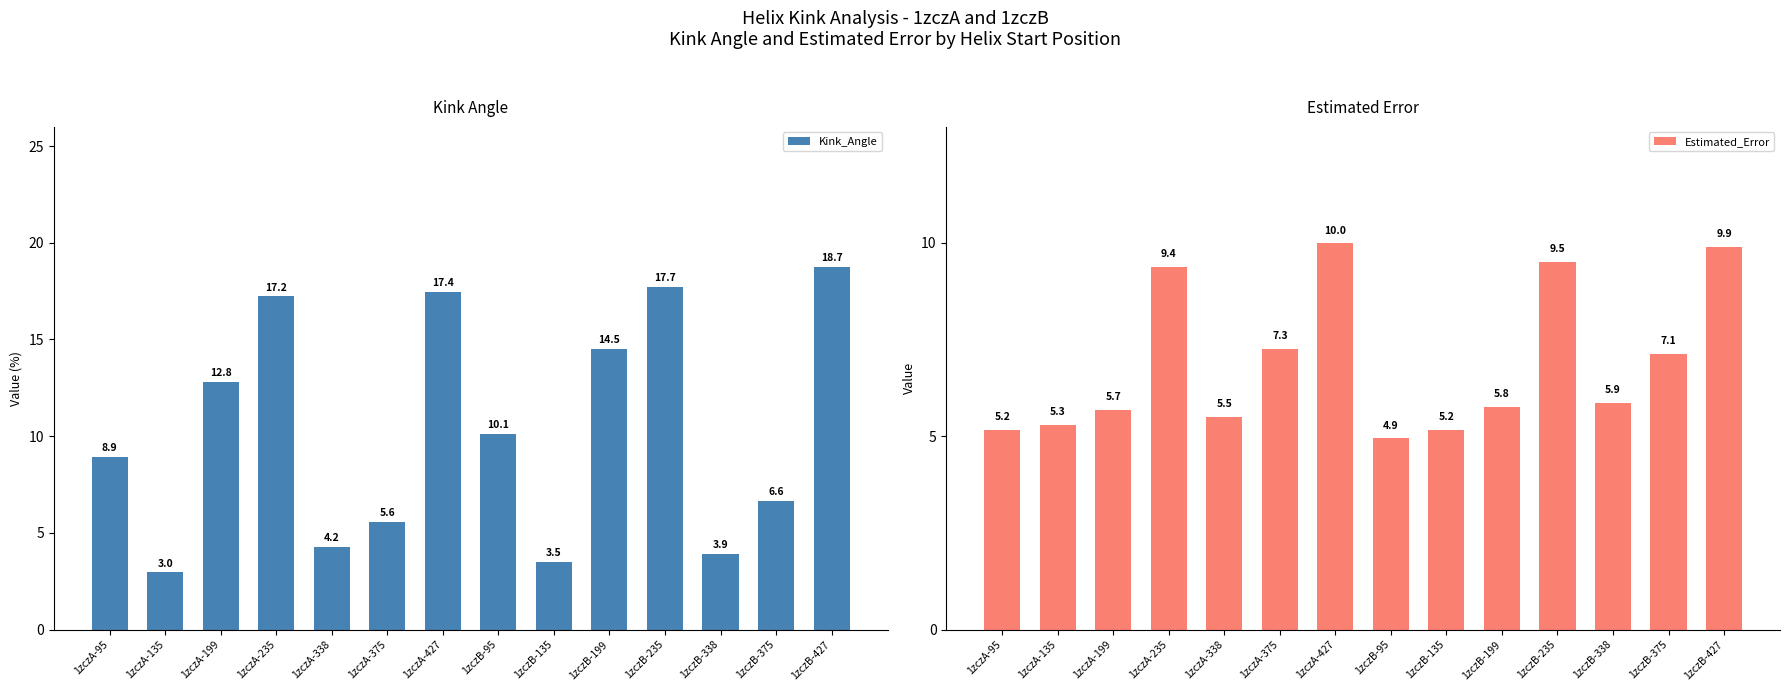

What is the difference between the Kink_Angle values at 1zczB-235 and 1zczB-375?

11.1